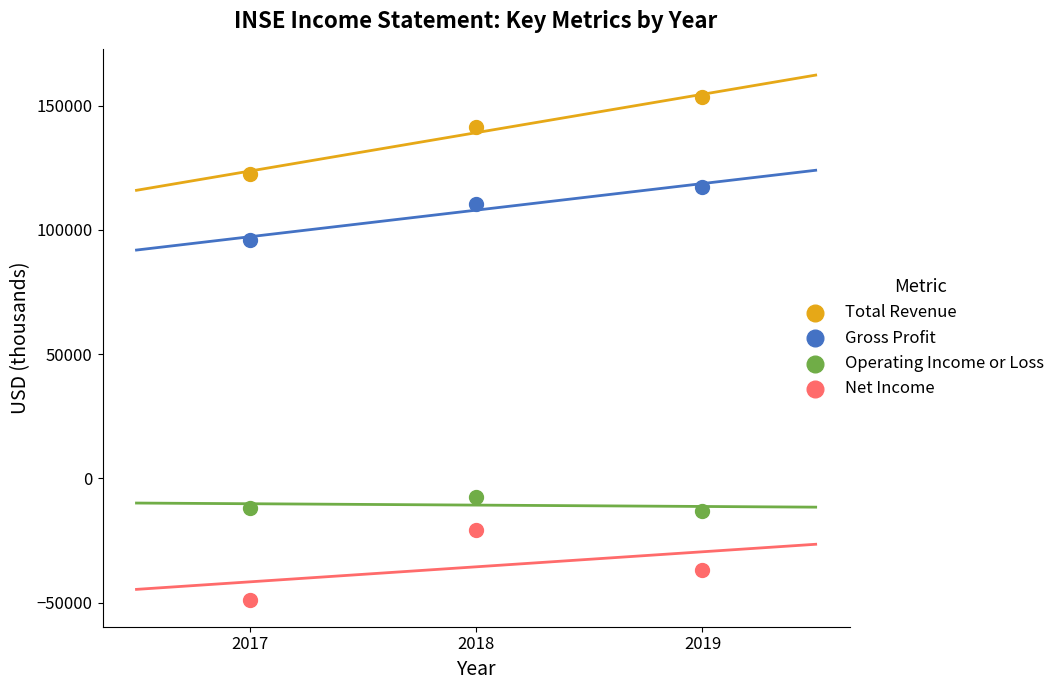

Across all data points, what is the range of Y values (max minus min)?

202500